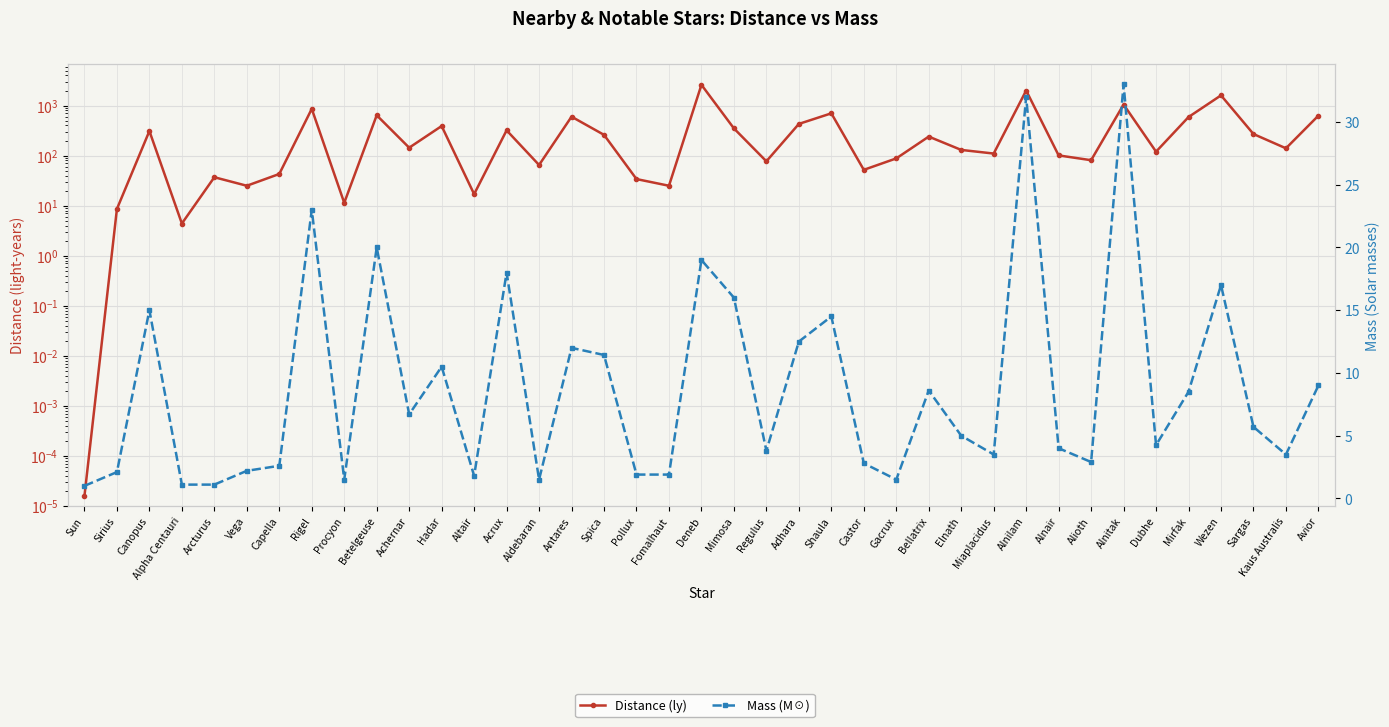

What is the maximum value shown in the chart?

2600.0